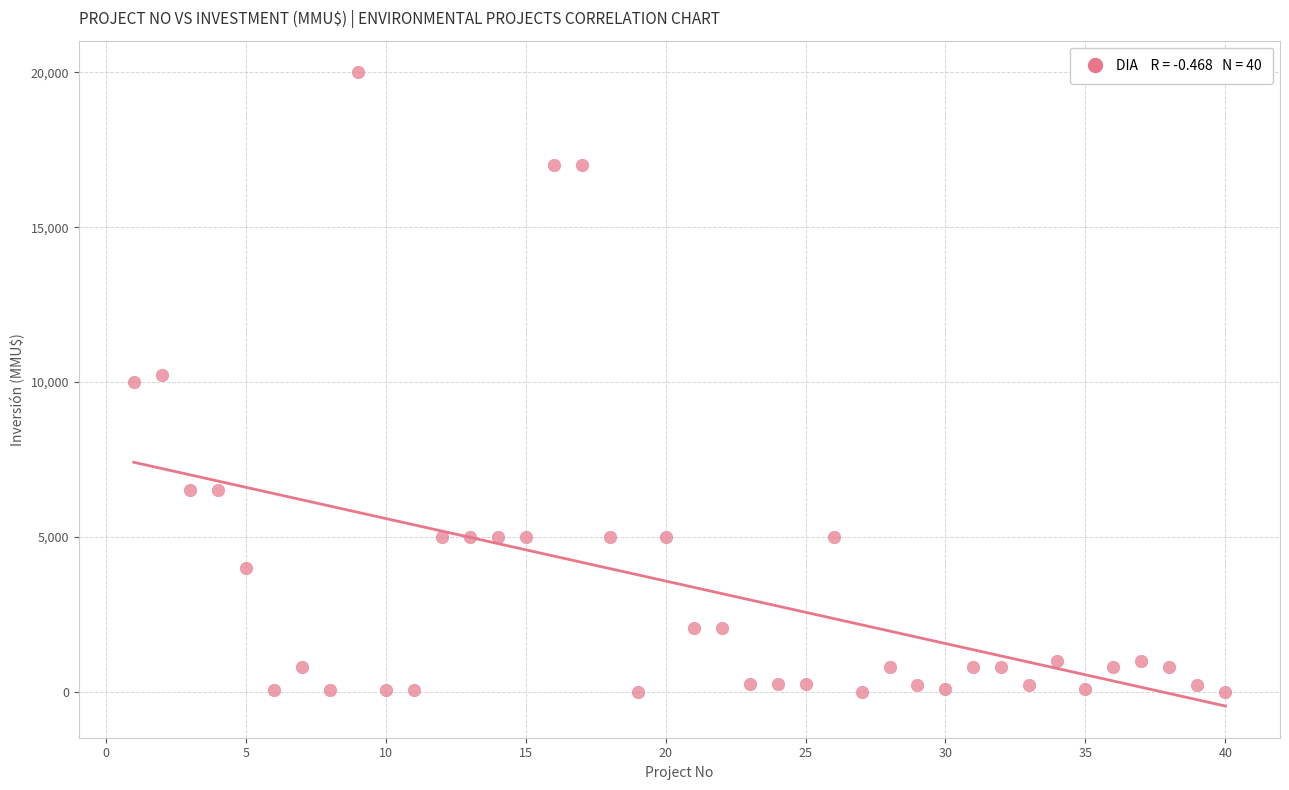

What is the range of Y values (max minus min)?

20000